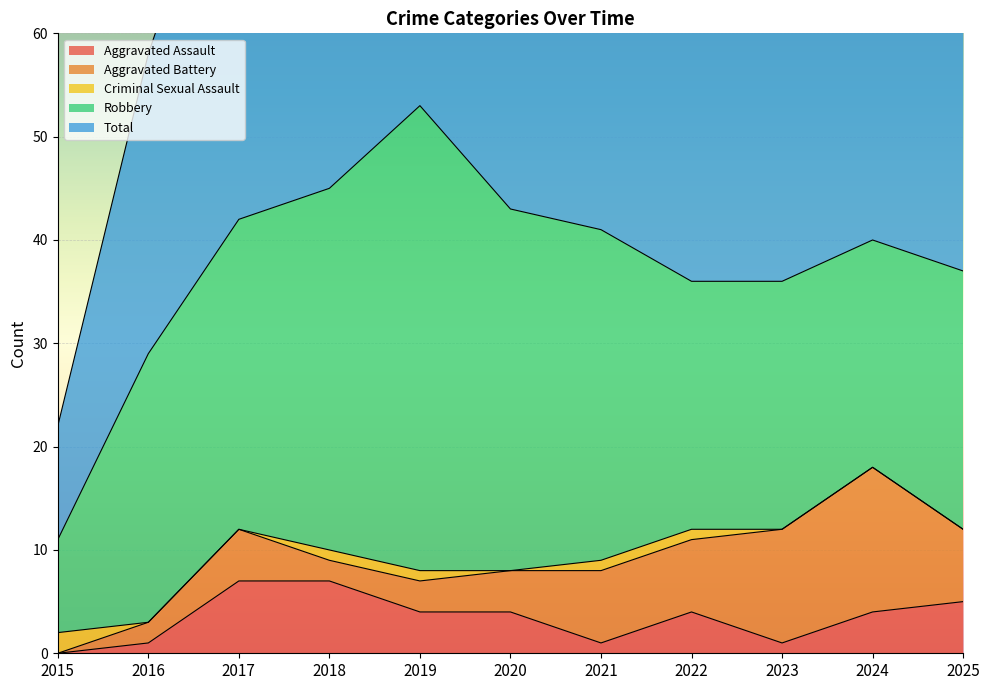

At which category is the sum across all series the highest?

2019